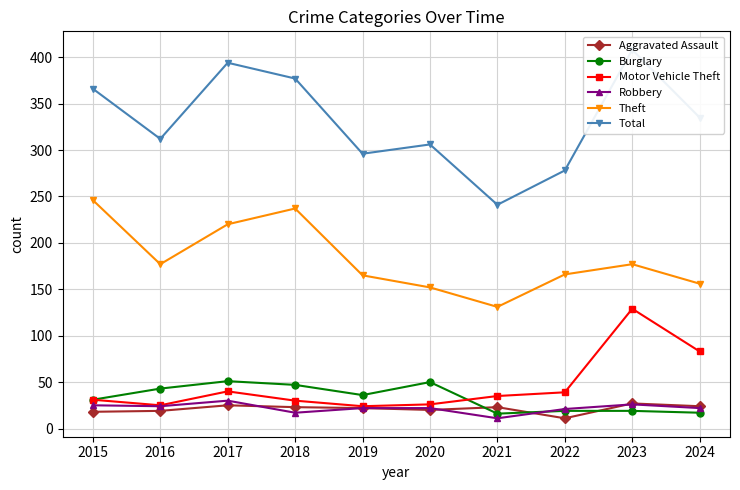

What is the difference between the Burglary values at 2017 and 2022?

32